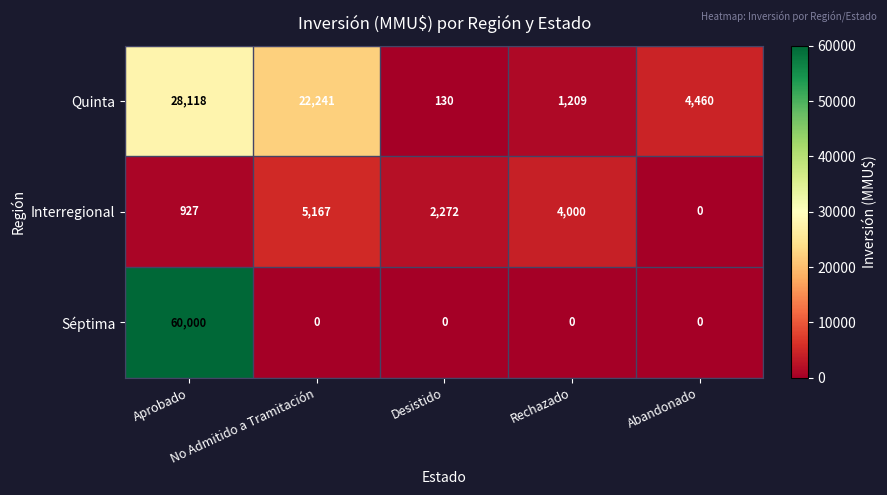

Which series has the widest spread of values?

Séptima